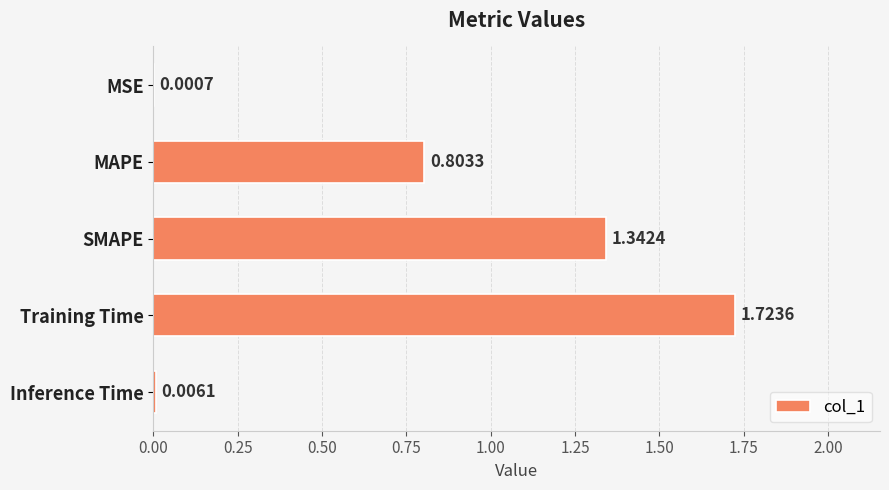

Which category has the highest value across all series?

Training Time